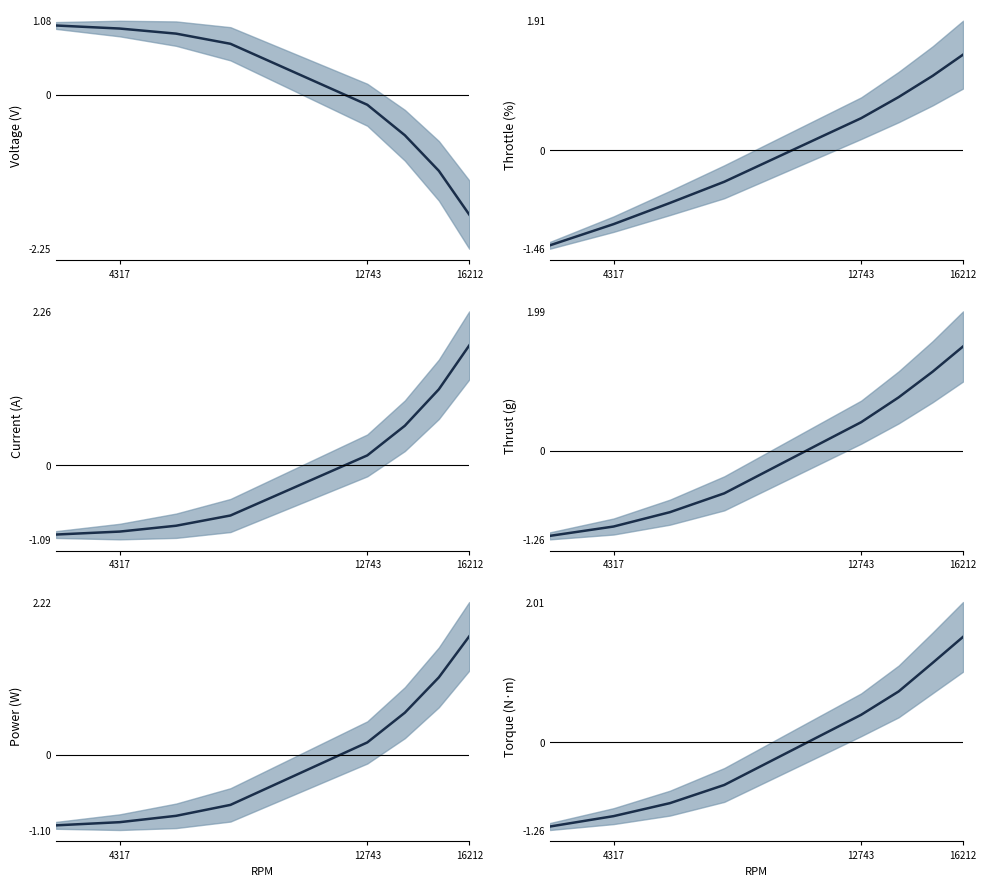

At how many categories does at least one series exceed 1?

3